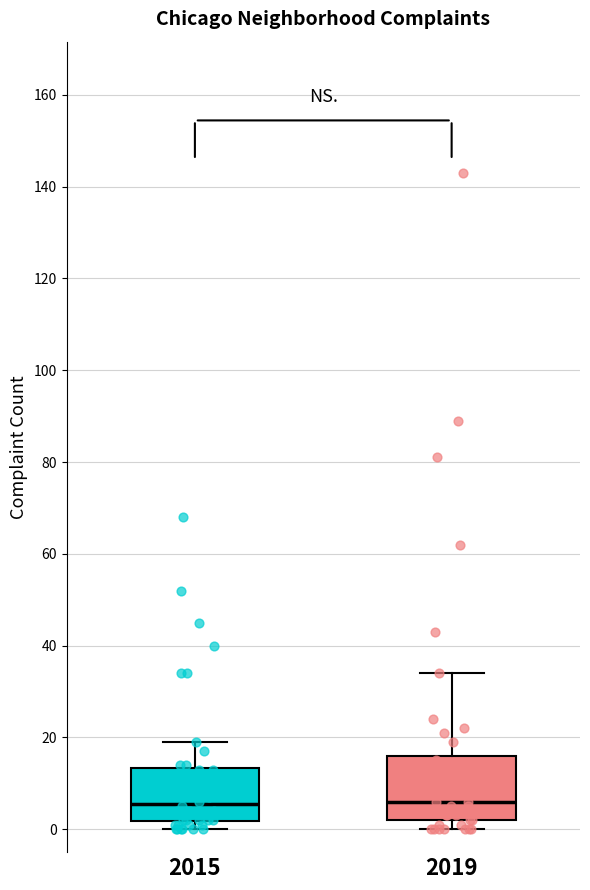

Reading left to right, transcribe this box plot: for each box, give where its median line is, the range the box spans, and where its two whiskers end, as read against the y-axis. The values are not printed on the chart, so give them approximately, as read against the axis.

2015: median 6, box 2 to 14, whiskers 0 to 20
2019: median 6, box 2 to 16, whiskers 0 to 34